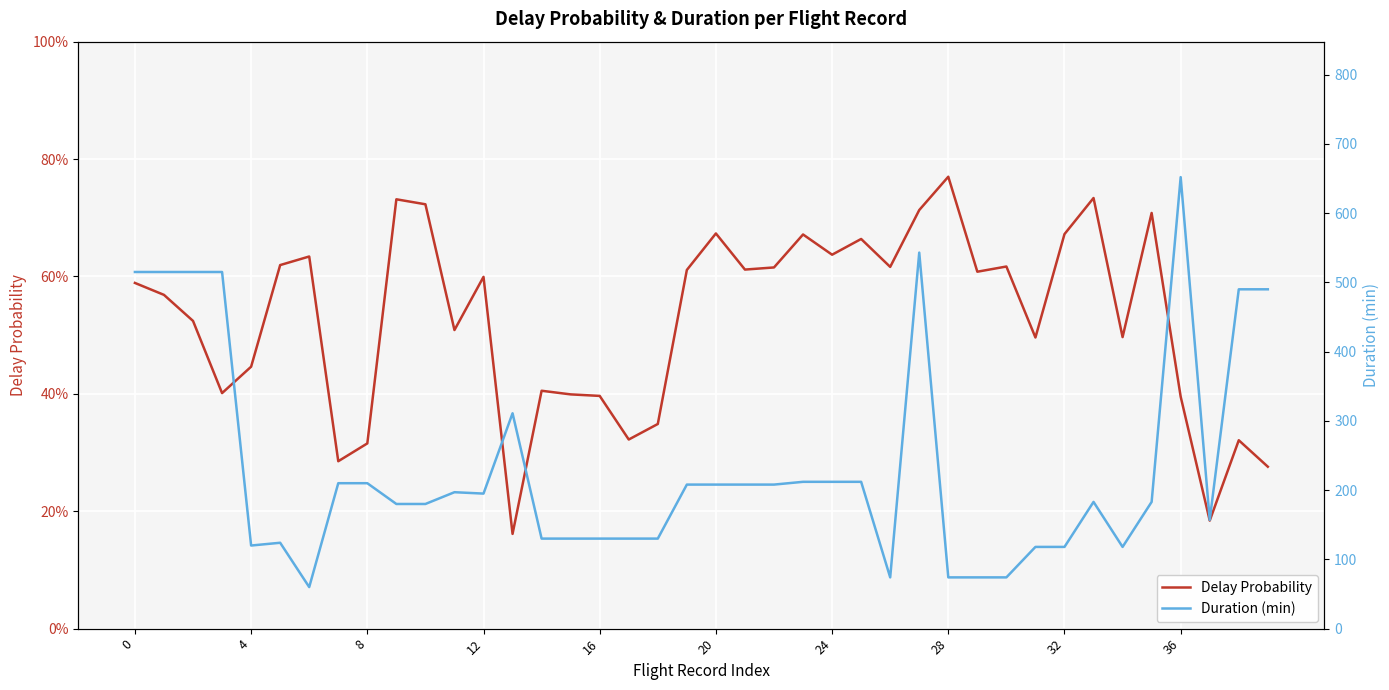

Between 10 and 20, which series saw the biggest shift?

Duration (min)